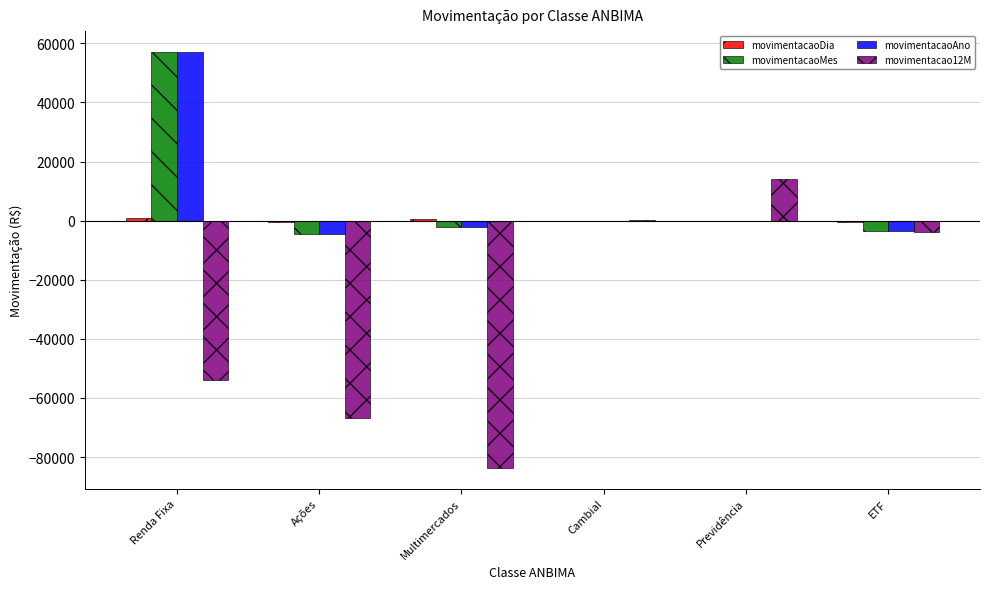

True or false: movimentacao12M has a value of 7982.5 at Previdência.

False